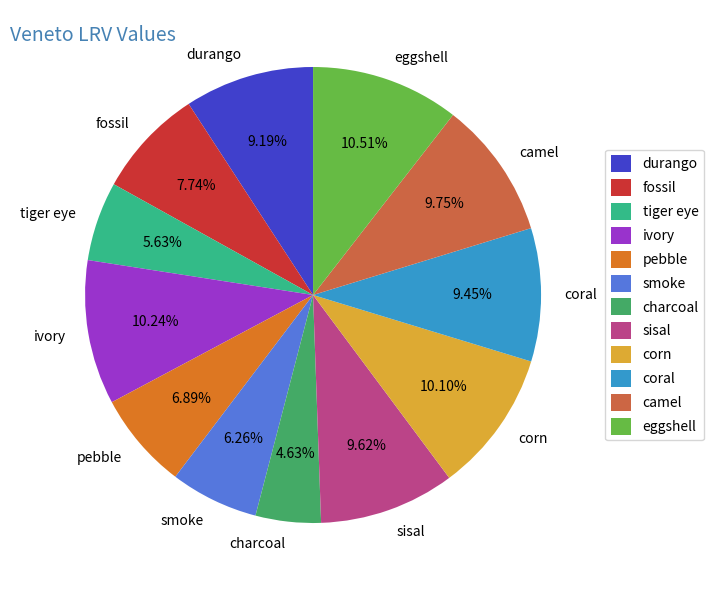

Is the sum of ivory and smoke greater than half?

No